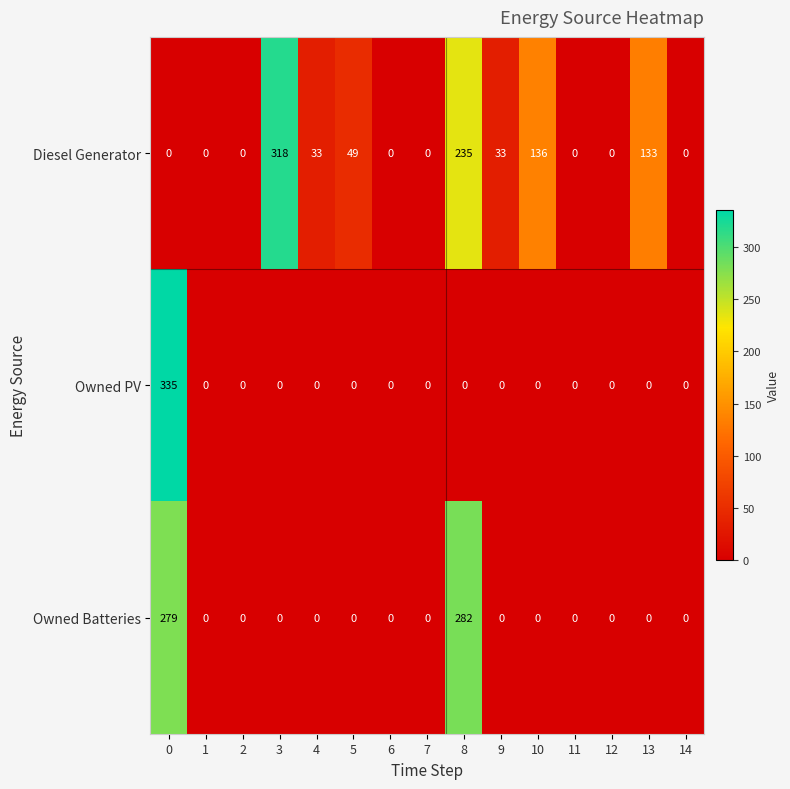

Which series has the largest total across all categories?

Diesel Generator